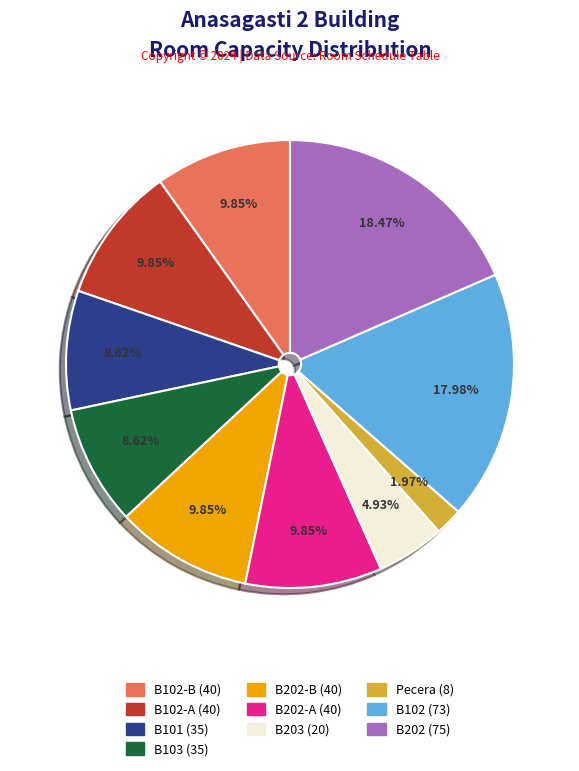

Does any single category account for the majority?

No